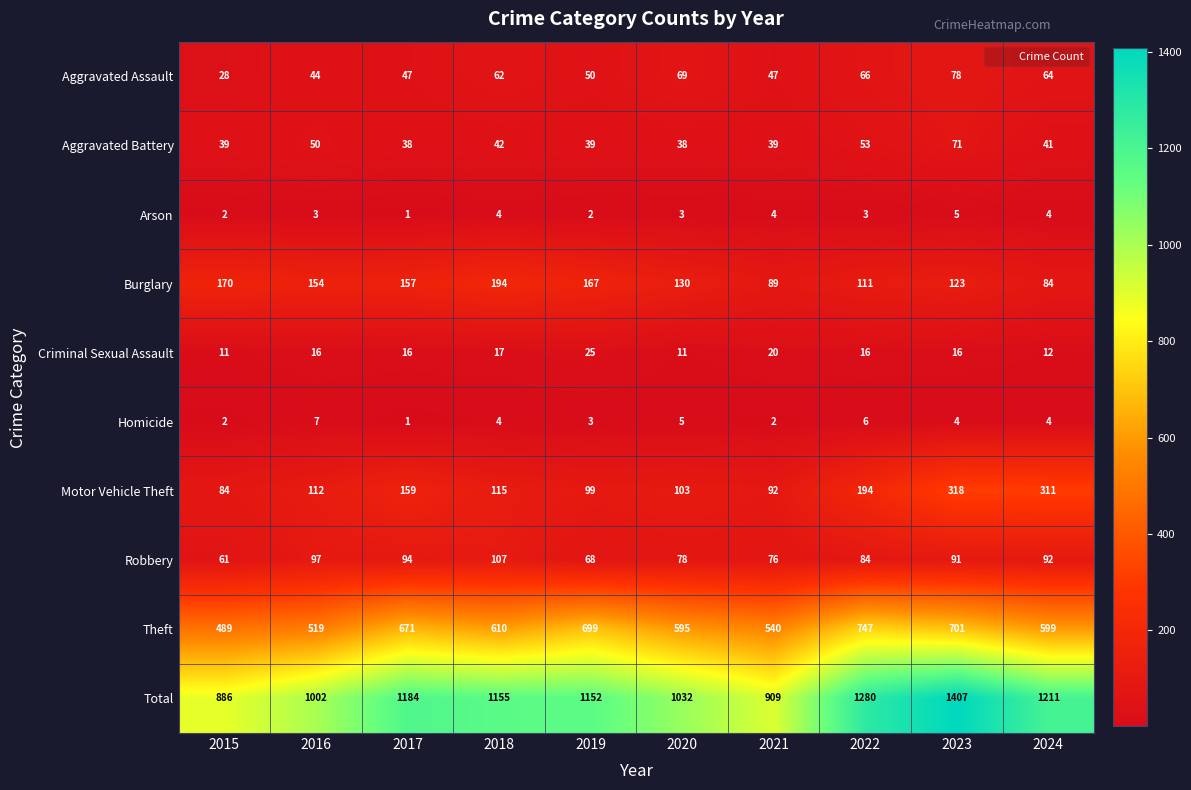

What is the difference between the maximum and second lowest values in the Aggravated Assault series?

34